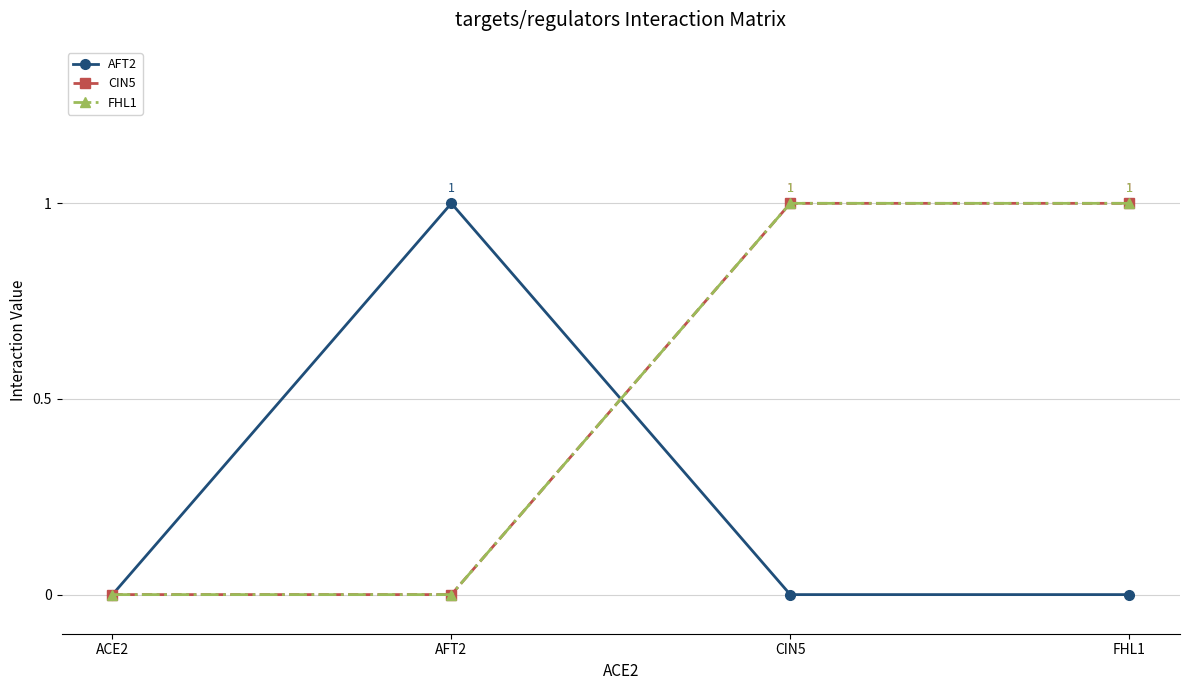

Read the CIN5 value at CIN5.

1